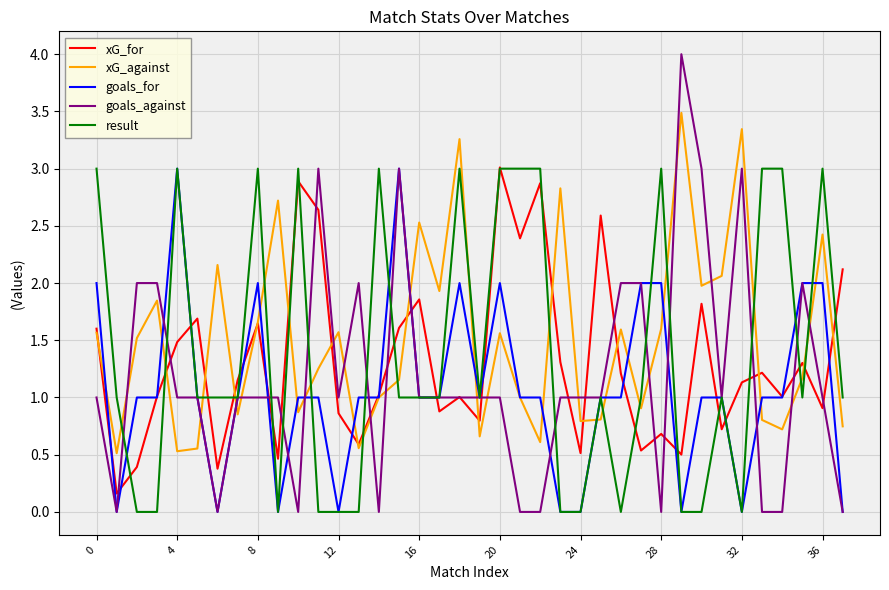

Which series has the widest spread of values?

goals_against